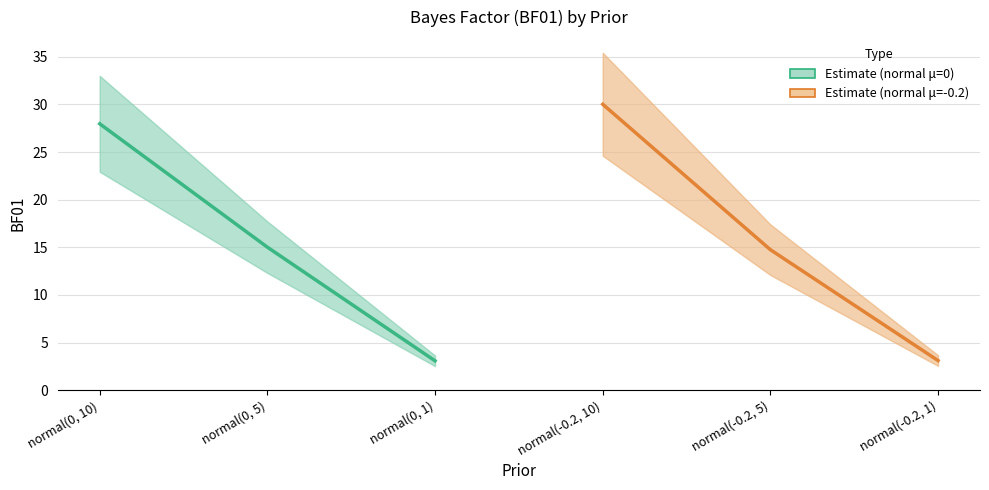

What are all the series names shown in the legend?

Estimate (normal μ=0), Estimate (normal μ=-0.2)